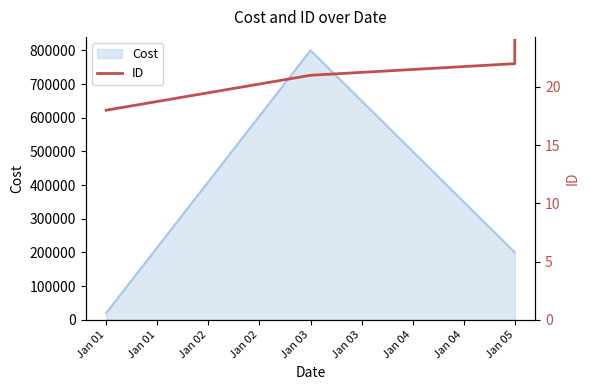

Where is the data nearest to the value 21?

Jan 03